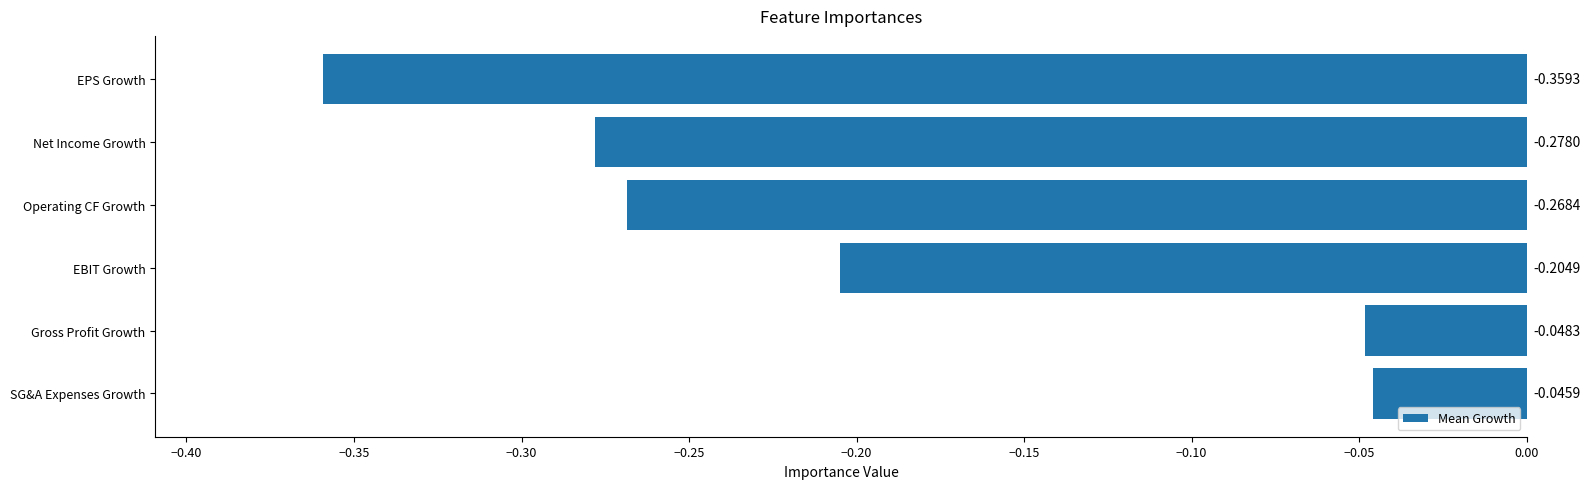

Rank the categories by value from lowest to highest.

EPS Growth, Net Income Growth, Operating CF Growth, EBIT Growth, Gross Profit Growth, SG&A Expenses Growth